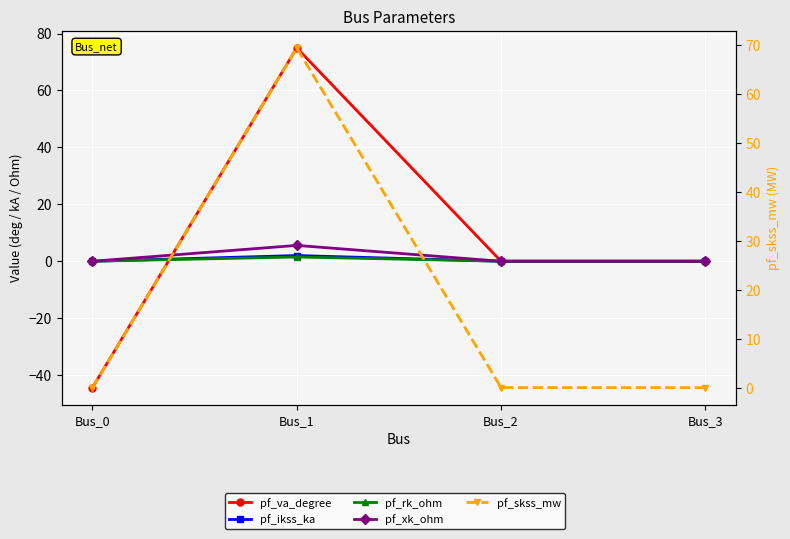

Is this an area chart (filled region under the line)?

No